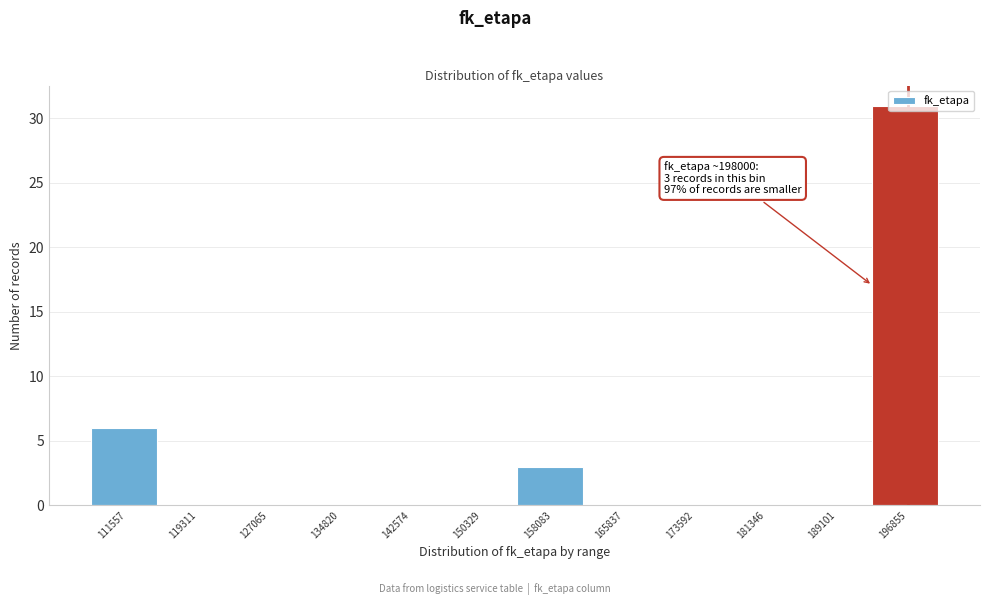

What is the sum of the values at 196855 and 150329?

31